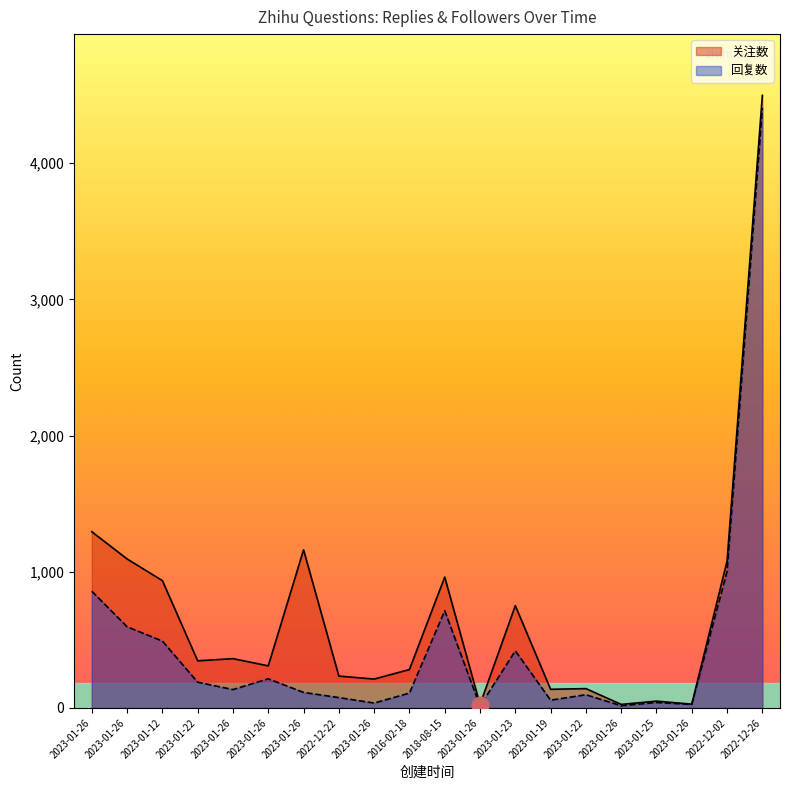

True or false: 关注数 and 回复数 cross at least once.

False